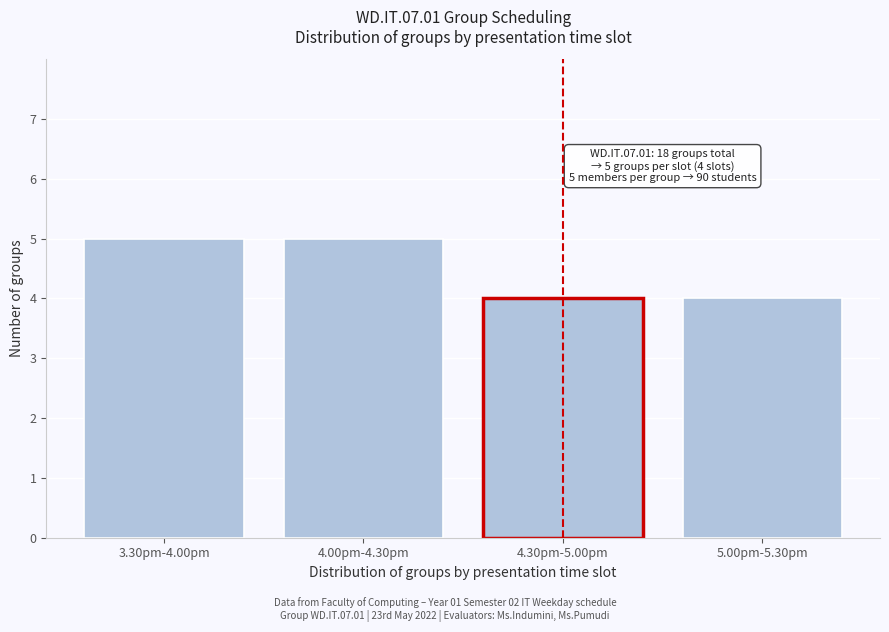

Reading left to right, list all the values displayed in this chart.

3.30pm-4.00pm=5	4.00pm-4.30pm=5	4.30pm-5.00pm=4	5.00pm-5.30pm=4